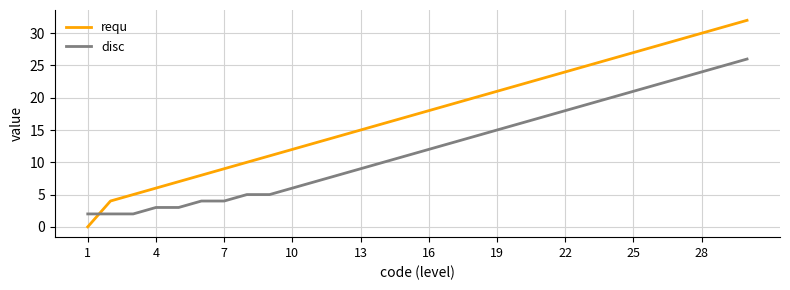

What is the highest value of the requ series?

32